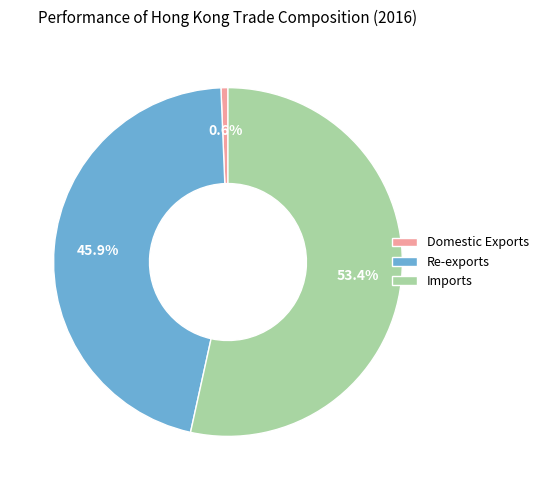

Rank the categories by value from highest to lowest.

Imports, Re-exports, Domestic Exports